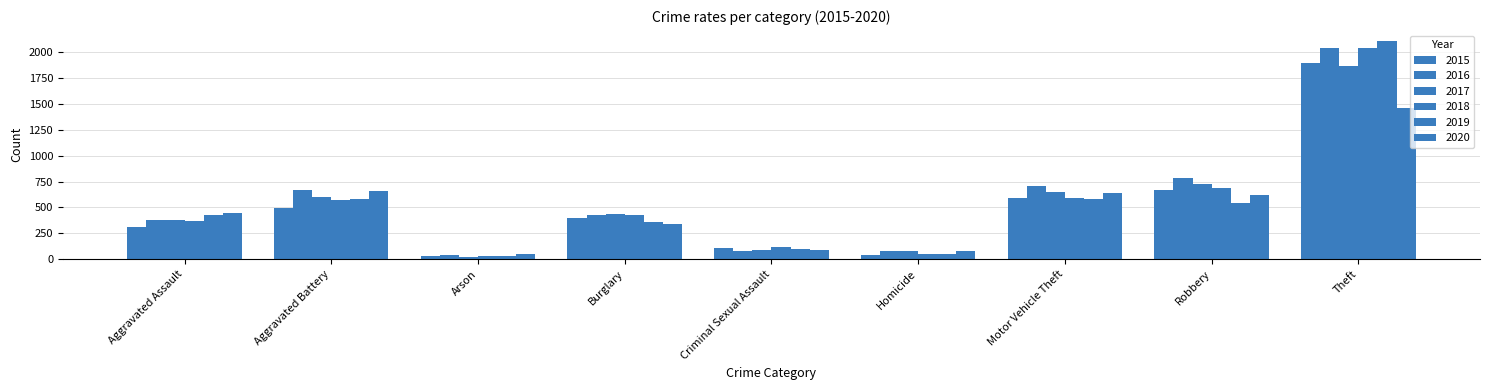

What position from the left is Arson?

3